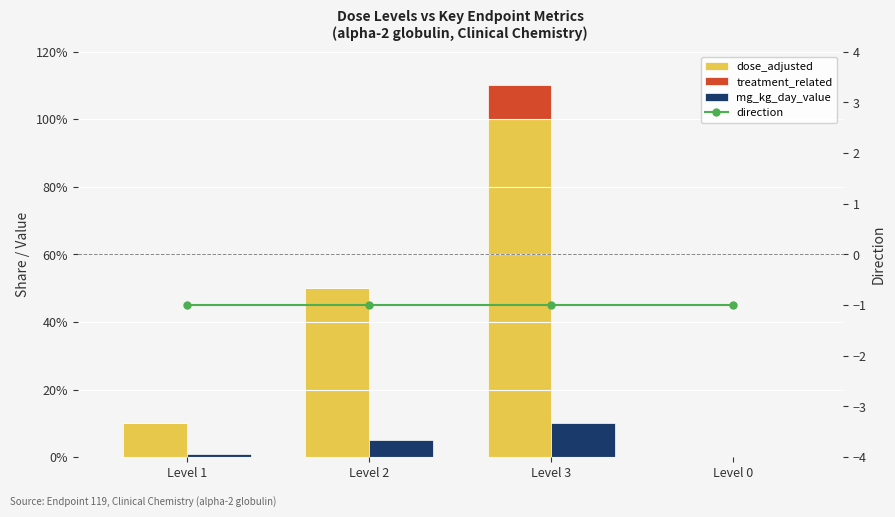

The value of dose_adjusted at Level 2 is 50. True or false?

True